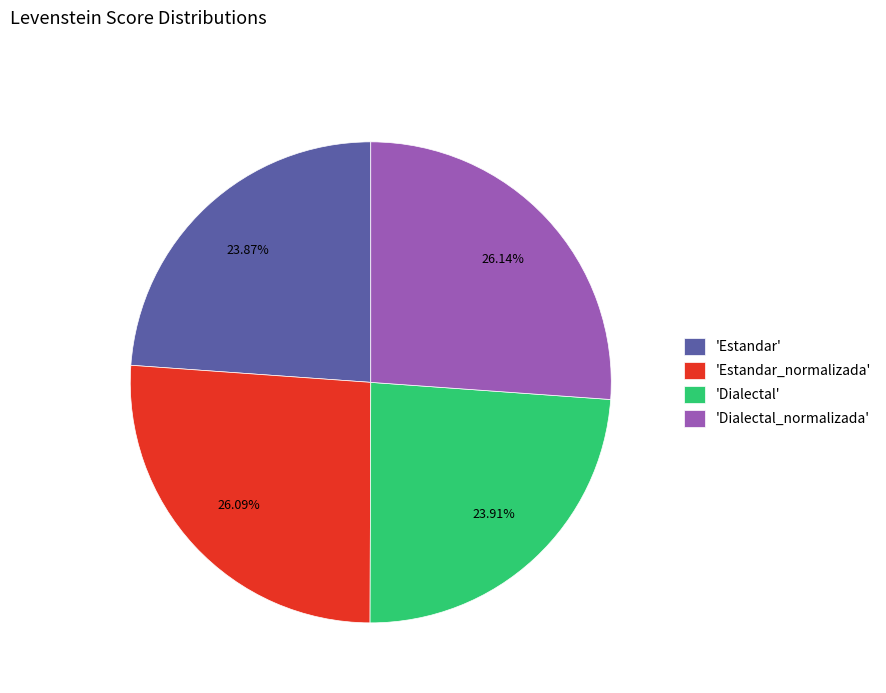

Does any single category account for the majority?

No